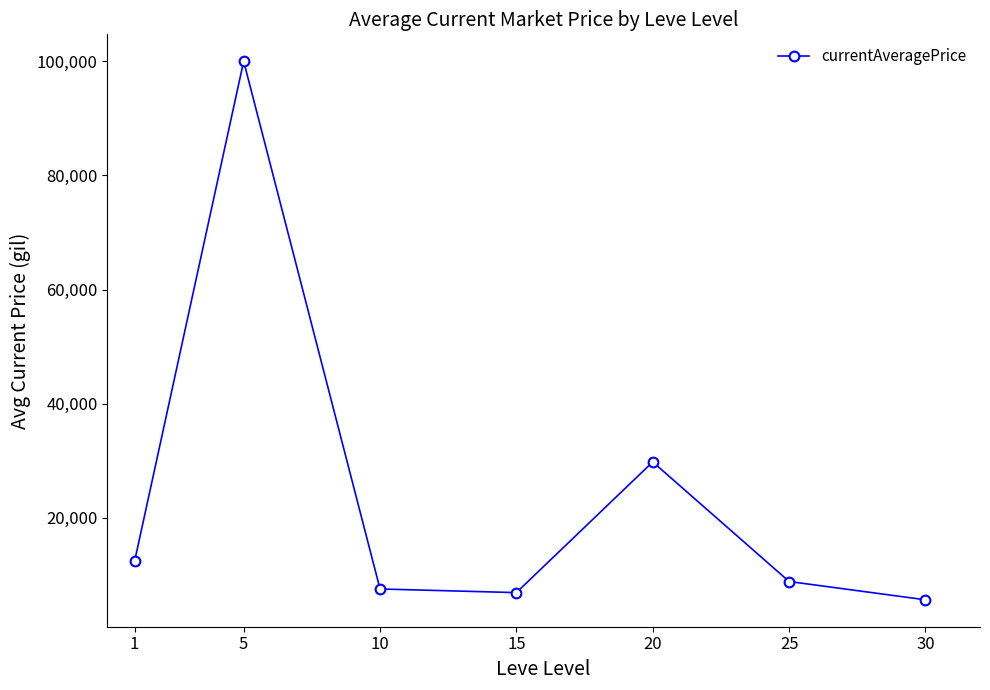

Is it true that the value at 20 is 29792.8?

True